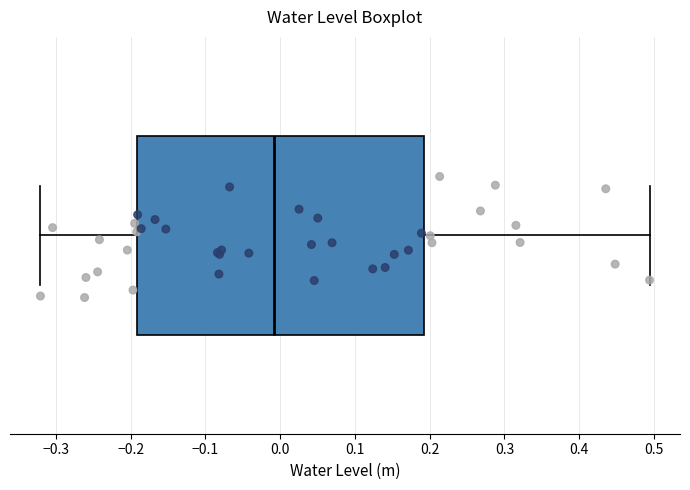

Read this box plot against the x-axis: the position of the median line, the range covered by the box, and the ends of both whiskers. The values are not printed on the chart, so give them approximately, as read against the axis.

median -0.01, box -0.19 to 0.19, whiskers -0.32 to 0.49